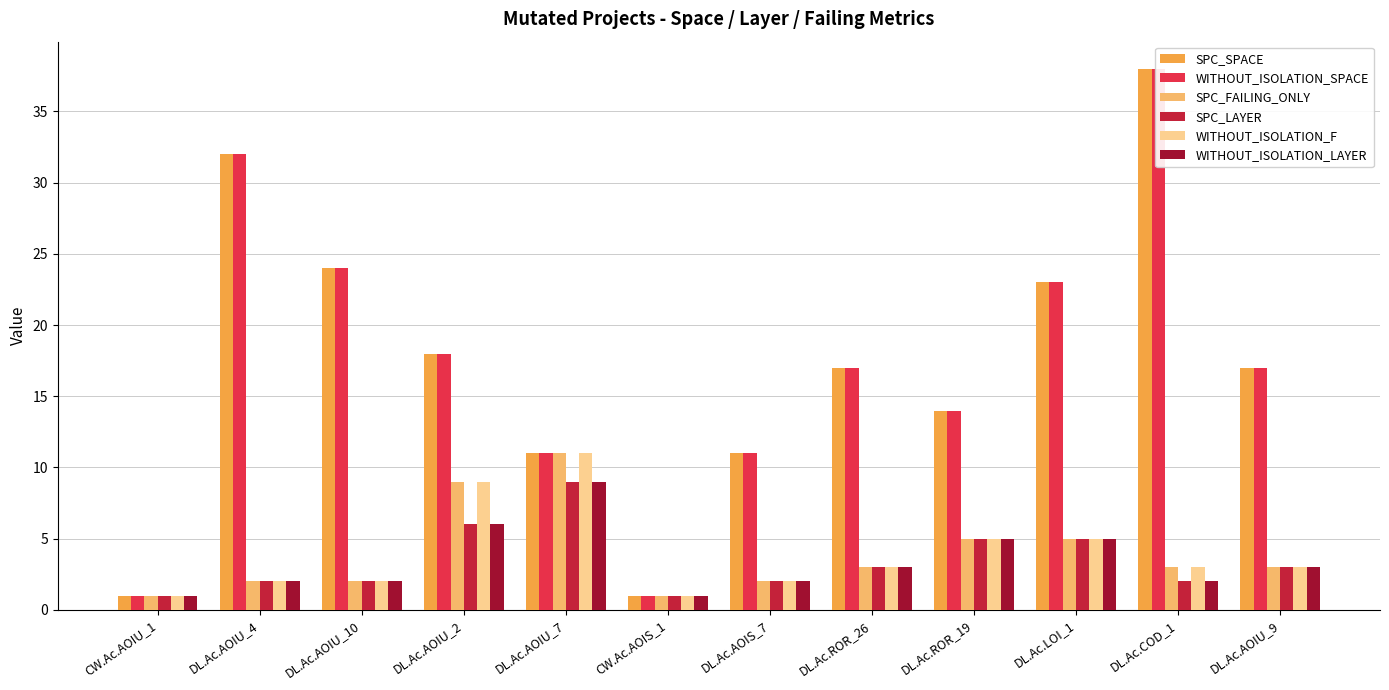

How many SPC_LAYER values are between 2 and 5?

8